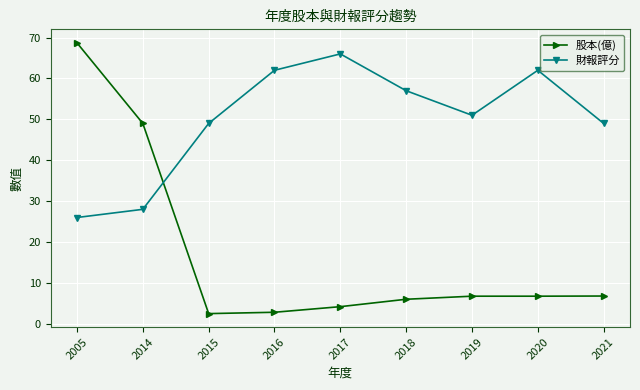

Reading left to right, list all the values displayed in this chart.

股本(億): 68.7	49.0	2.5	2.8	4.2	6.0	6.8	6.8	6.8
財報評分: 26.0	28.0	49.0	62.0	66.0	57.0	51.0	62.0	49.0